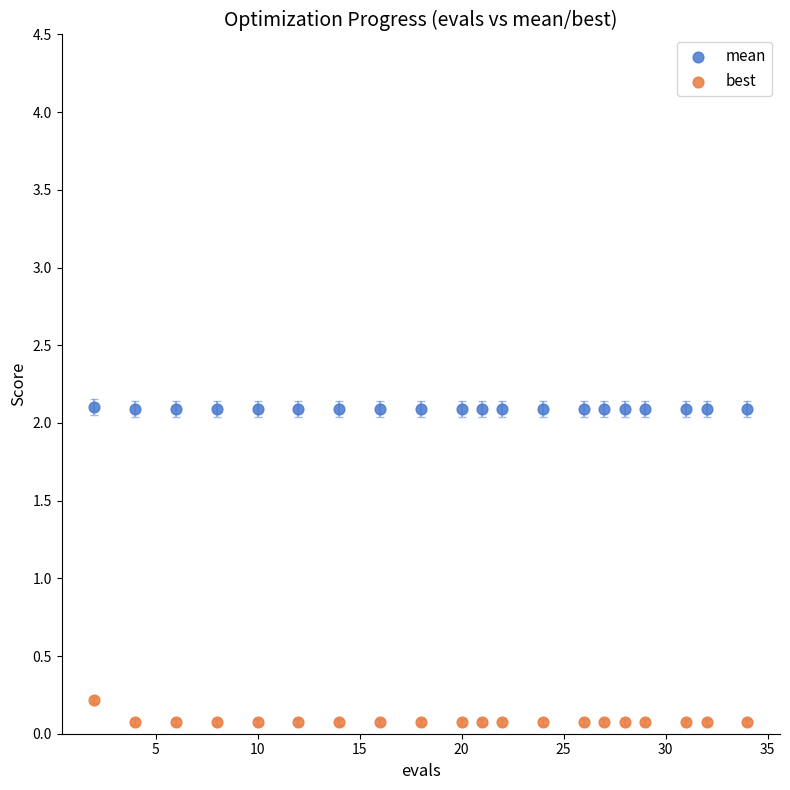

What are all the series names shown in the legend?

mean, best